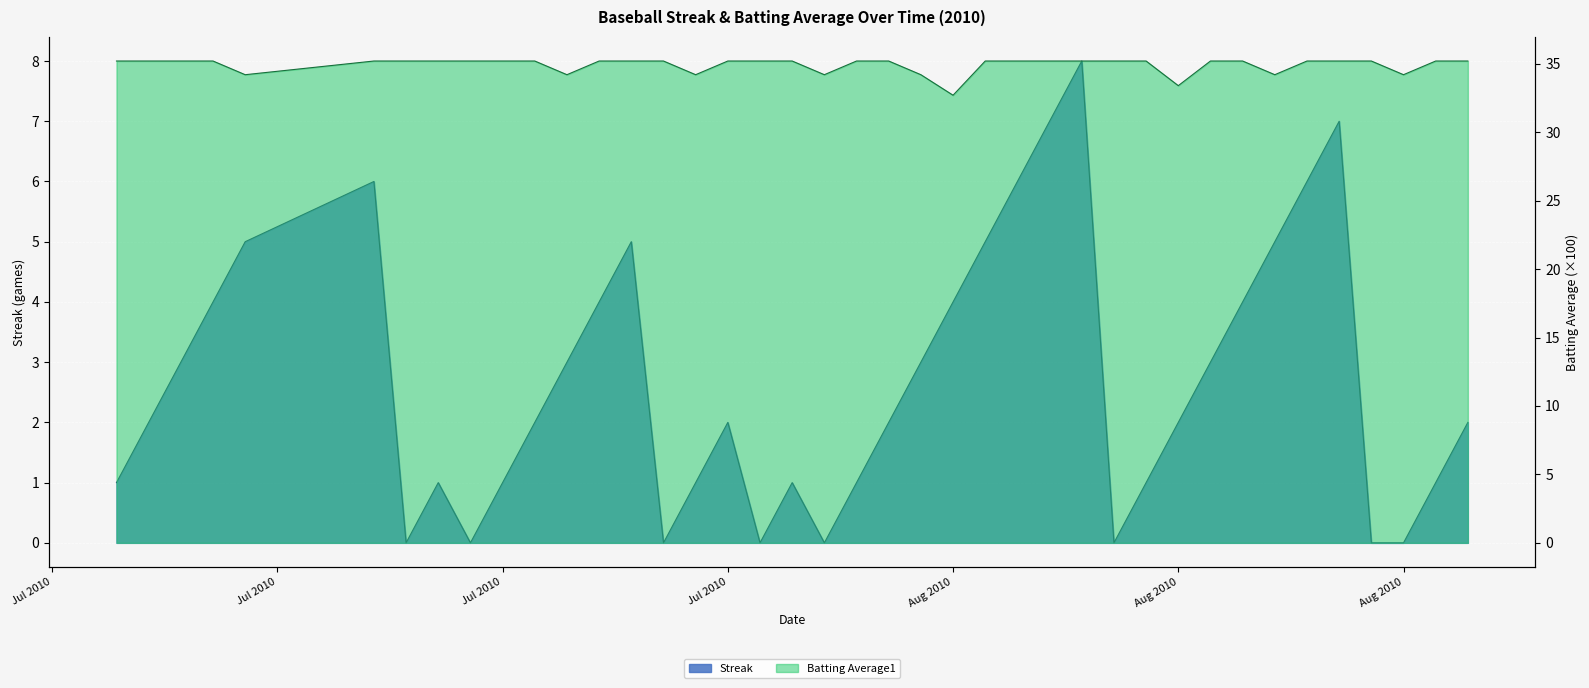

How many data points in Streak are less than 2?

16